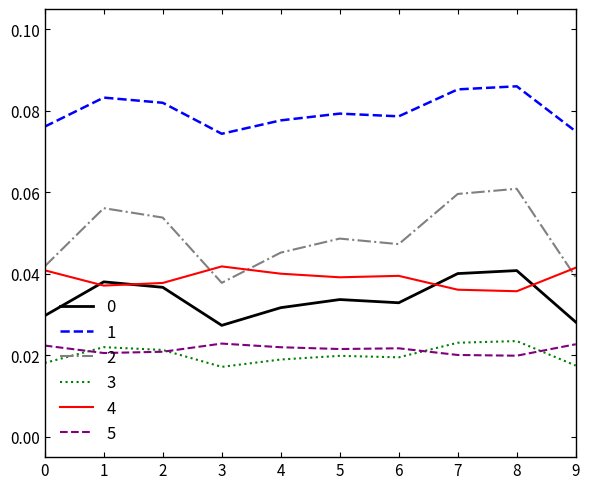

Is the value of 3 at 9 greater than the value of 2 at 0?

No